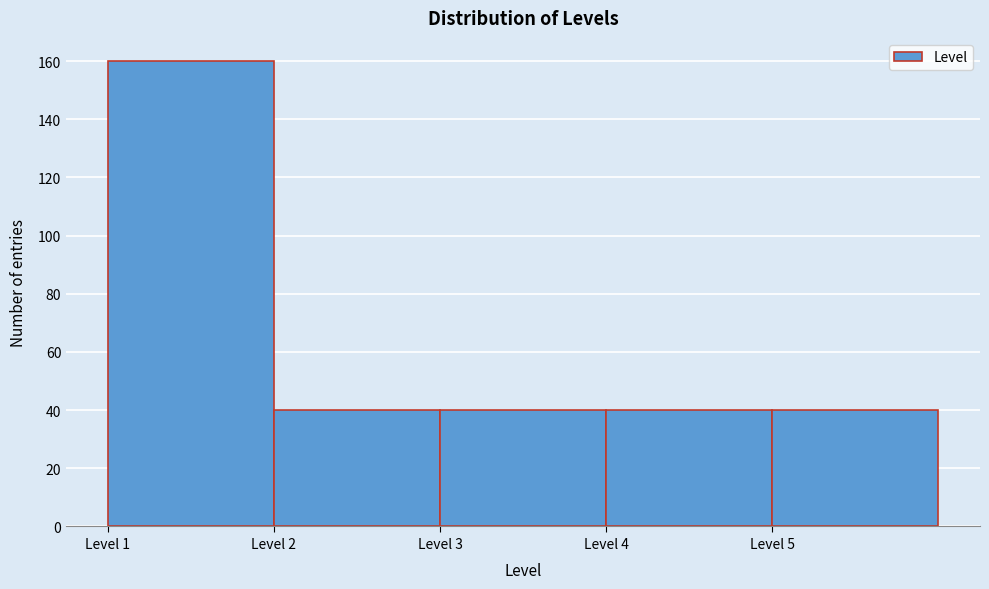

Reading left to right, list every bar in this chart as the range it spans on the x-axis followed by its height. The values are not printed on the chart, so give them approximately, as read against the axis.

1 to 2: 160
2 to 3: 40
3 to 4: 40
4 to 5: 40
5 to 6: 40